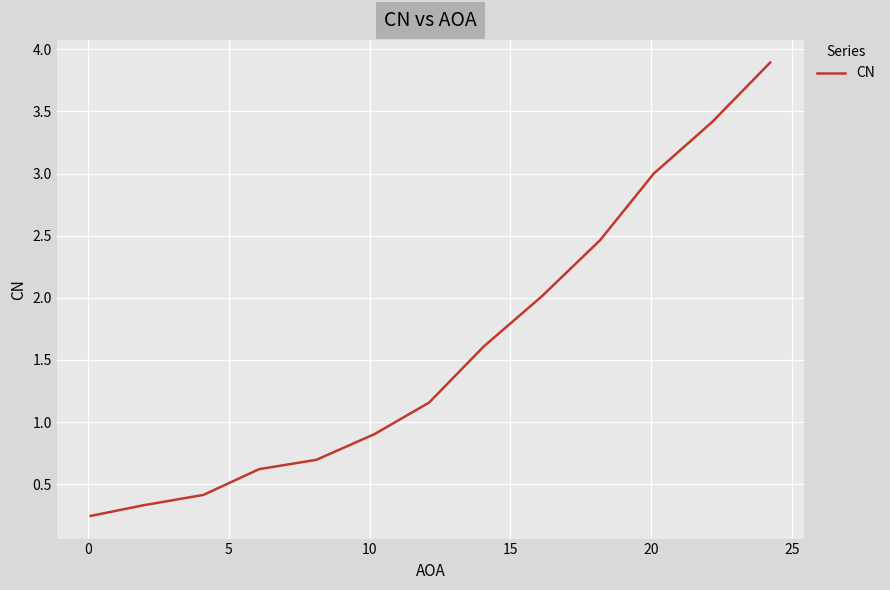

What is the difference between the maximum and minimum values?

3.6